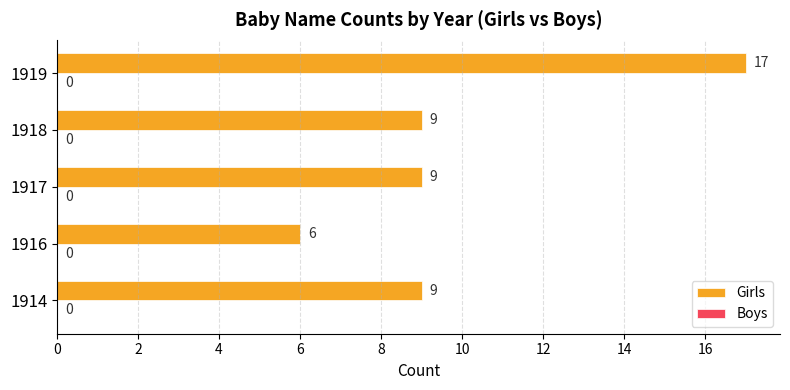

How many categories are shown in the chart?

5